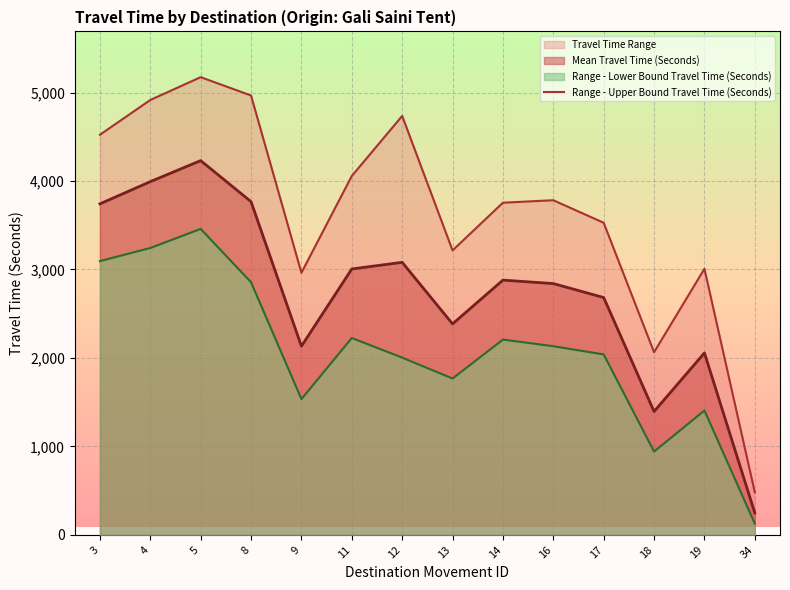

How many values are below 3783?

7